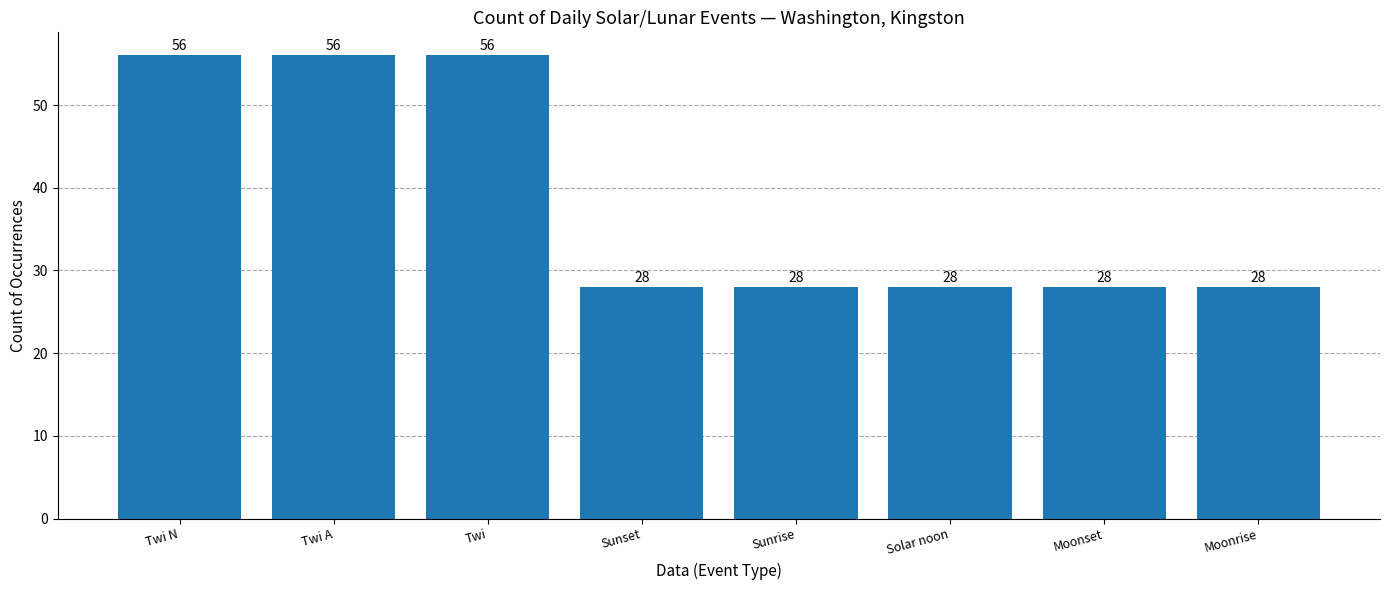

What is the value of the 8th bar from the left?

28